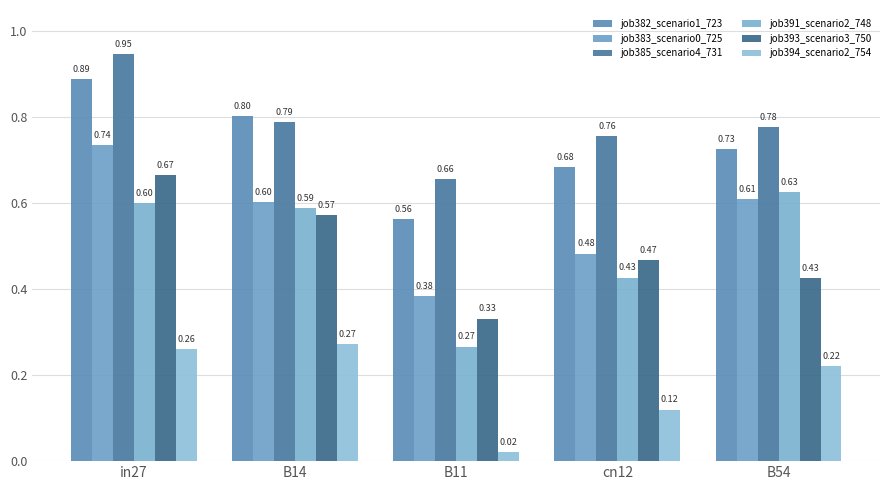

Which series has the largest range (max minus min)?

job391_scenario2_748